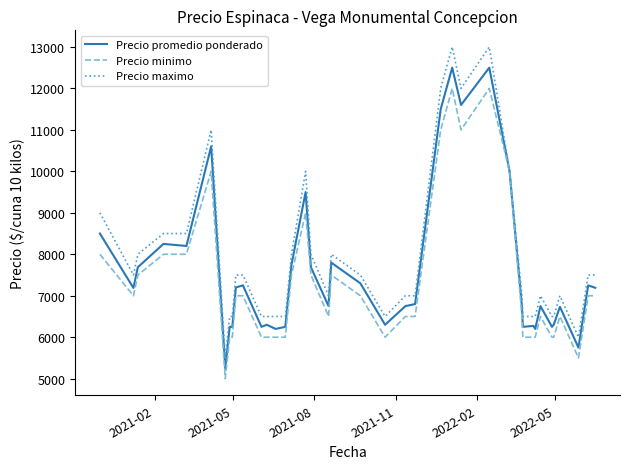

What is the minimum value for Precio promedio ponderado?

5250